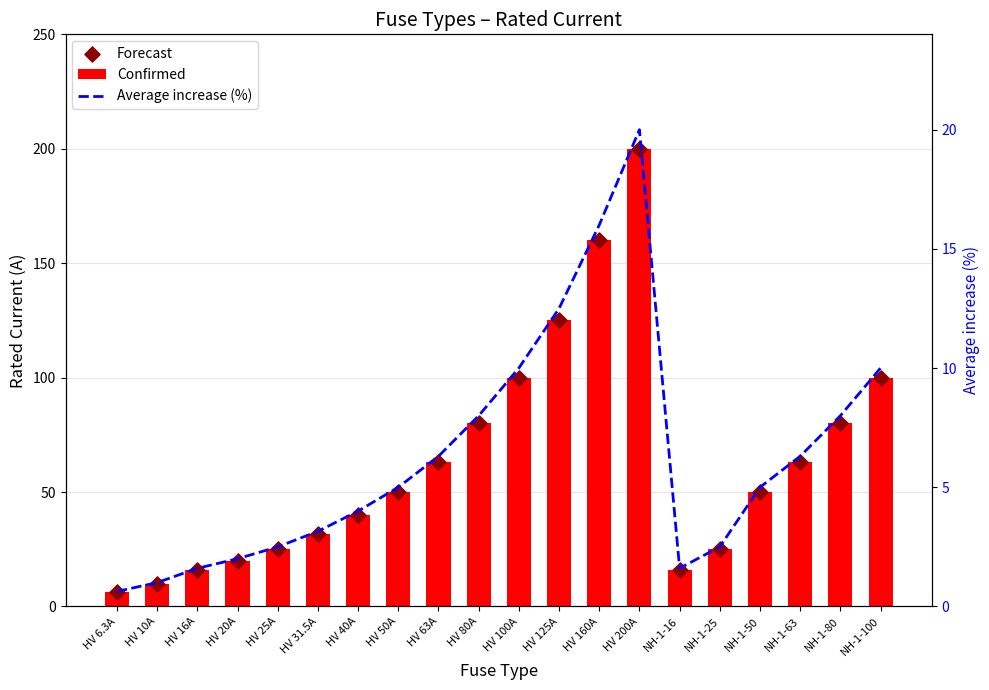

At which category is the sum across all series the highest?

HV 200A